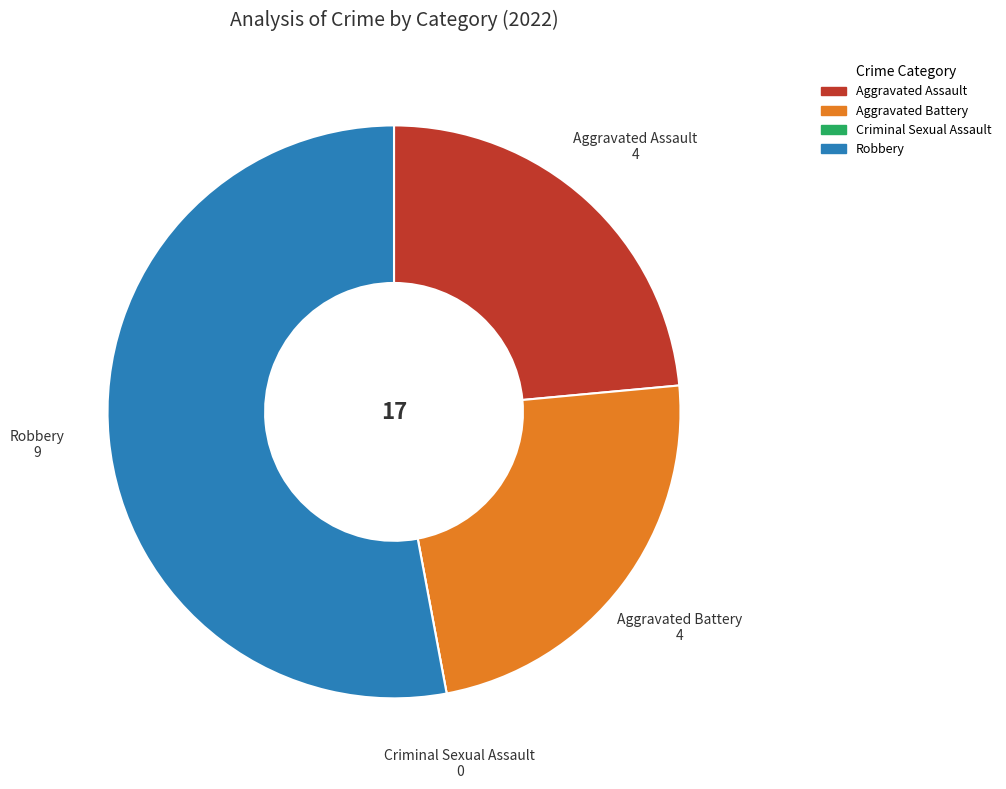

Which slice is the largest?

Robbery